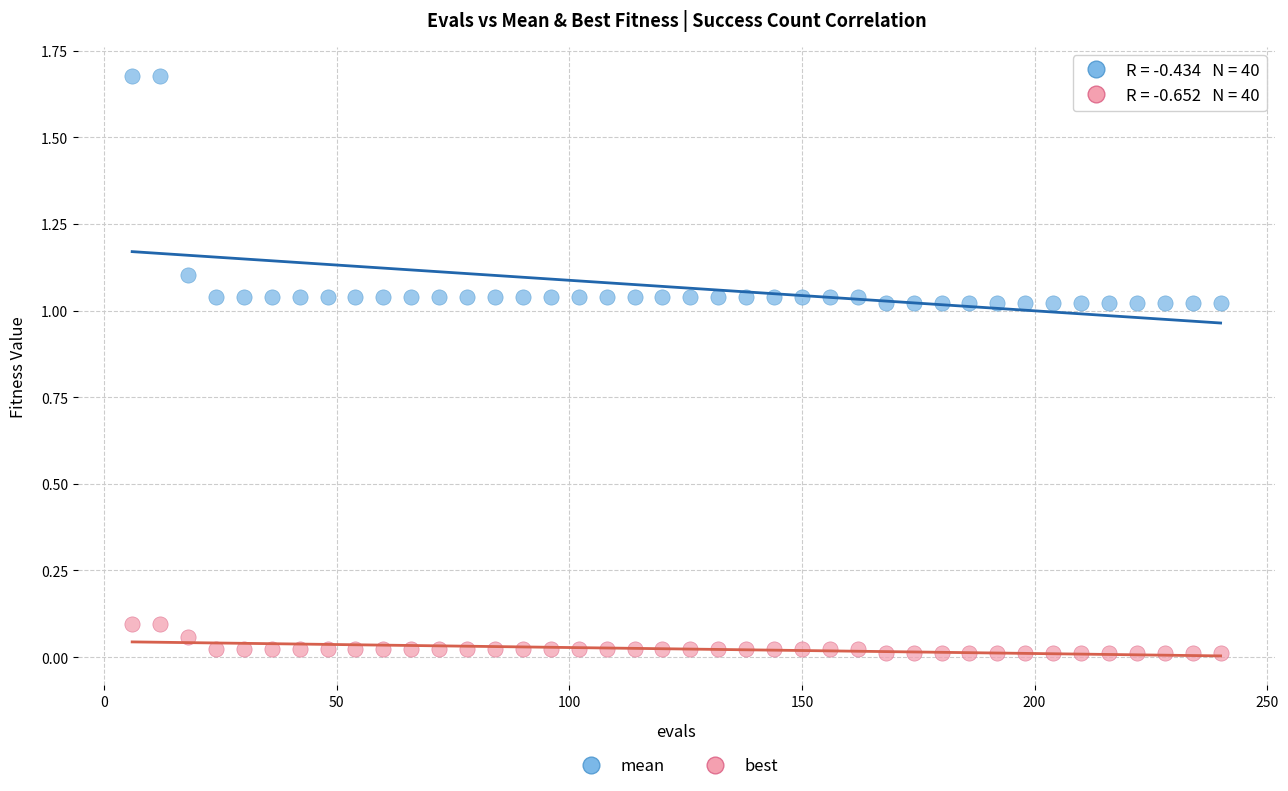

Across all data points, what is the range of X values (max minus min)?

234.0